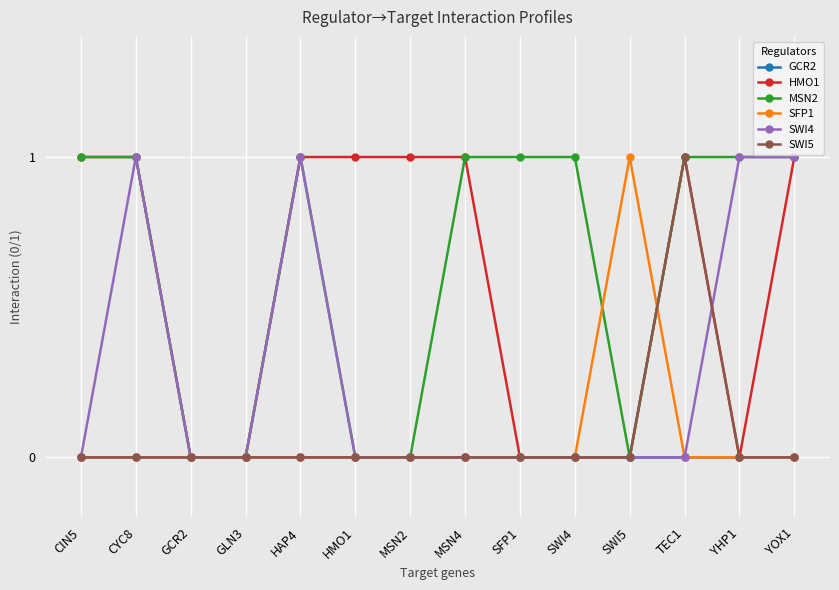

Count the number of categories in the chart.

14